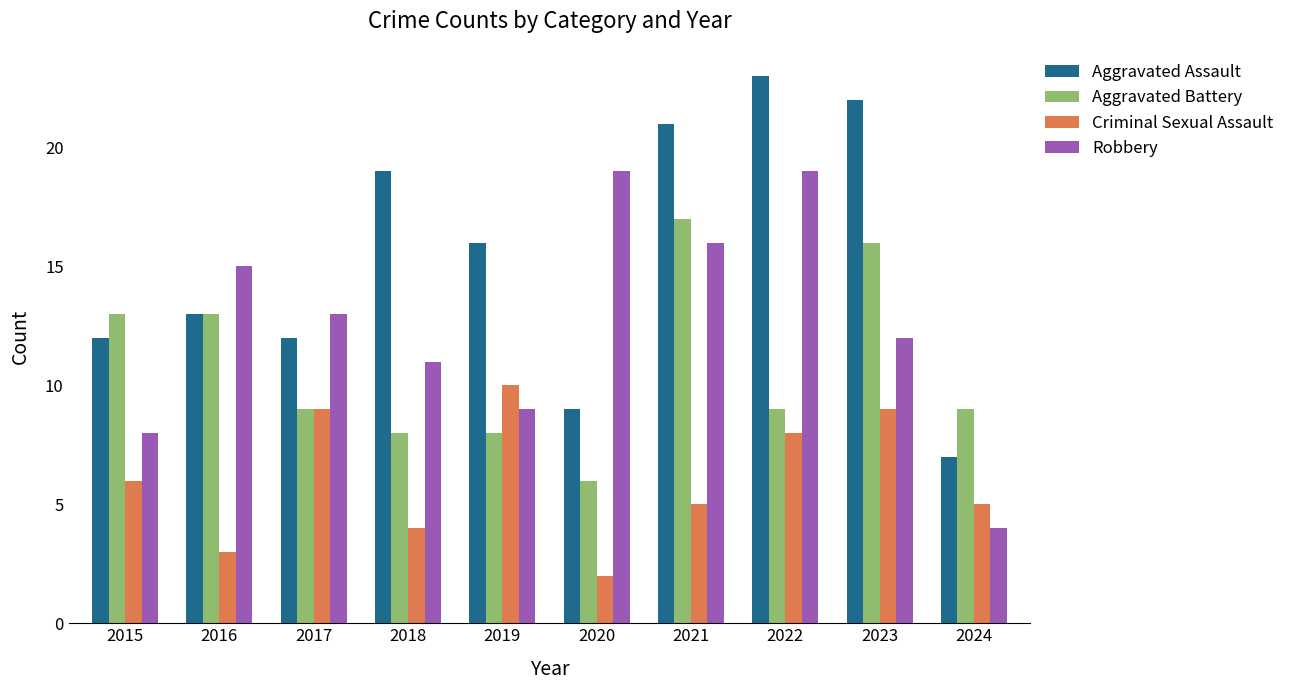

What is the value of the Aggravated Assault bar at the 3rd from the left?

12